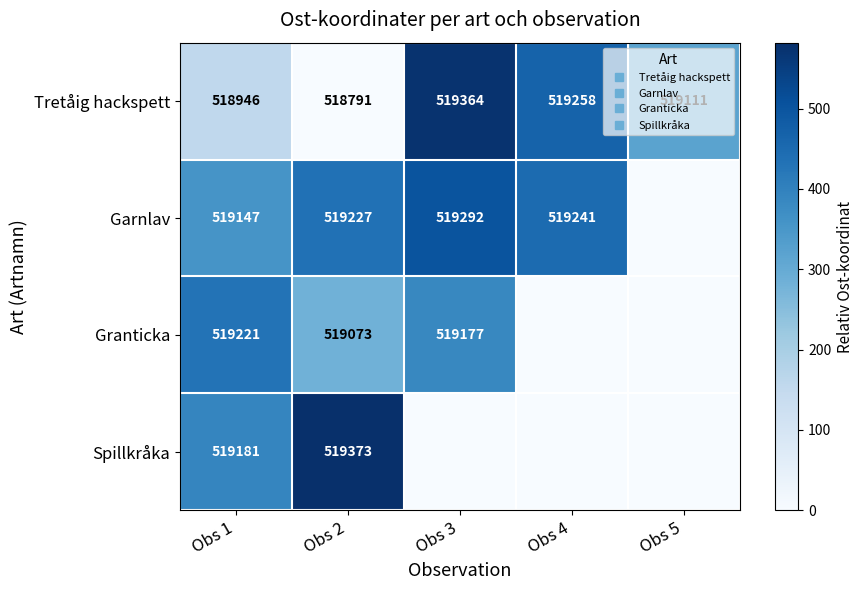

How many data points in Garnlav are above 436?

2